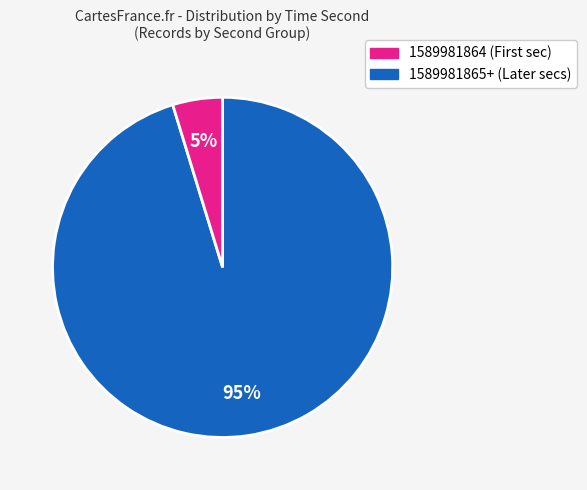

Does any single category account for the majority?

Yes